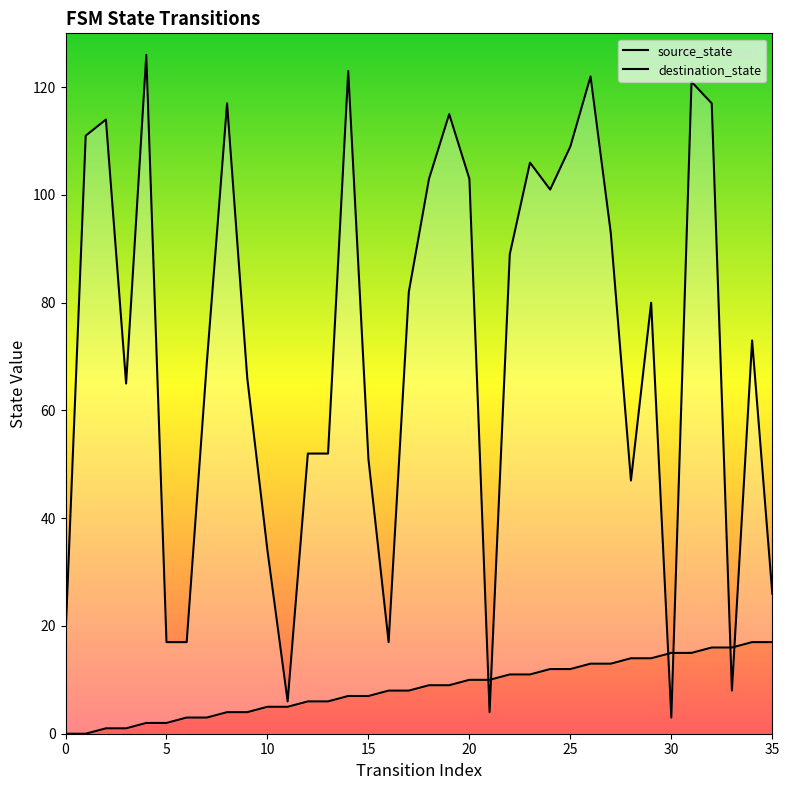

How many series are shown in this chart?

2